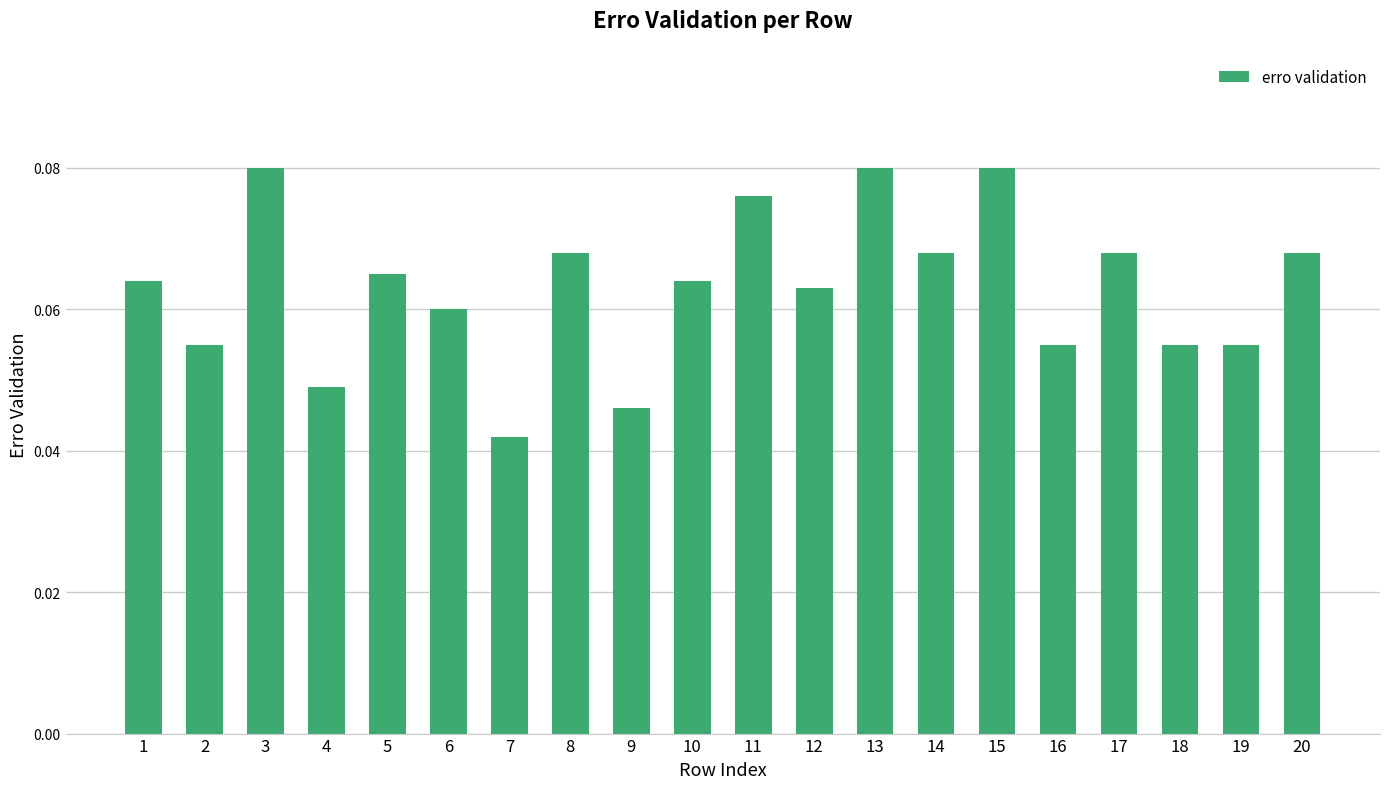

What is the sum of all values?

1.3